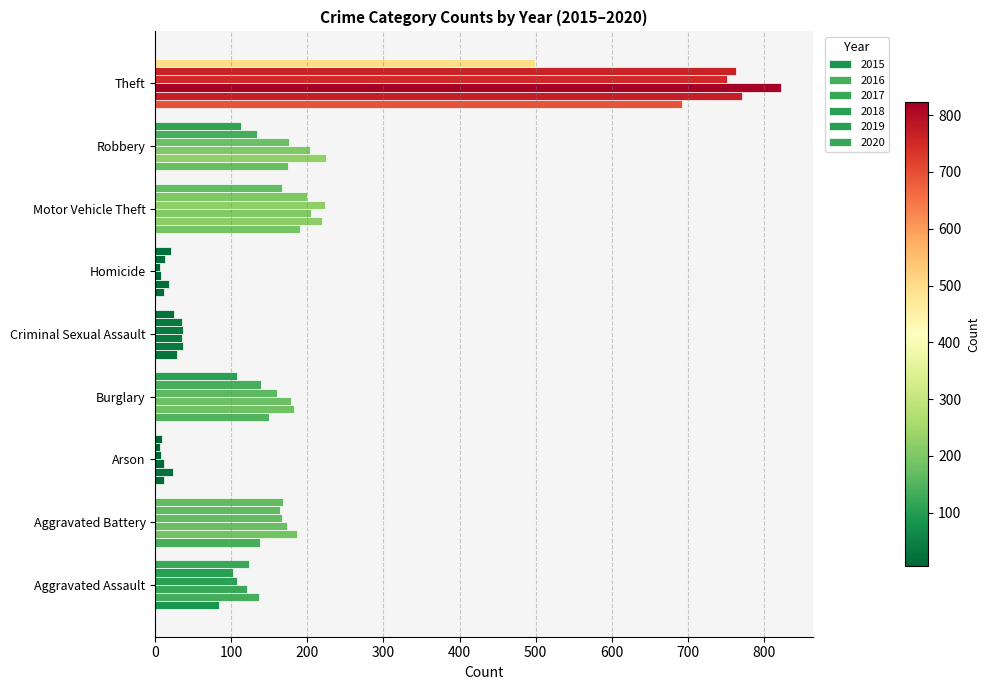

At which label does 2016 first exceed 182?

Aggravated Battery